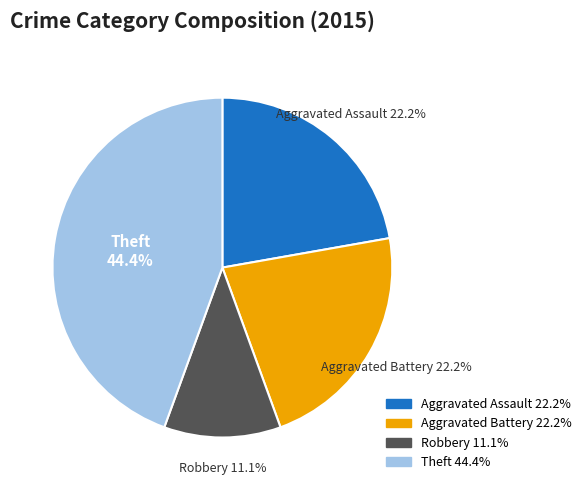

Does any single category account for the majority?

No